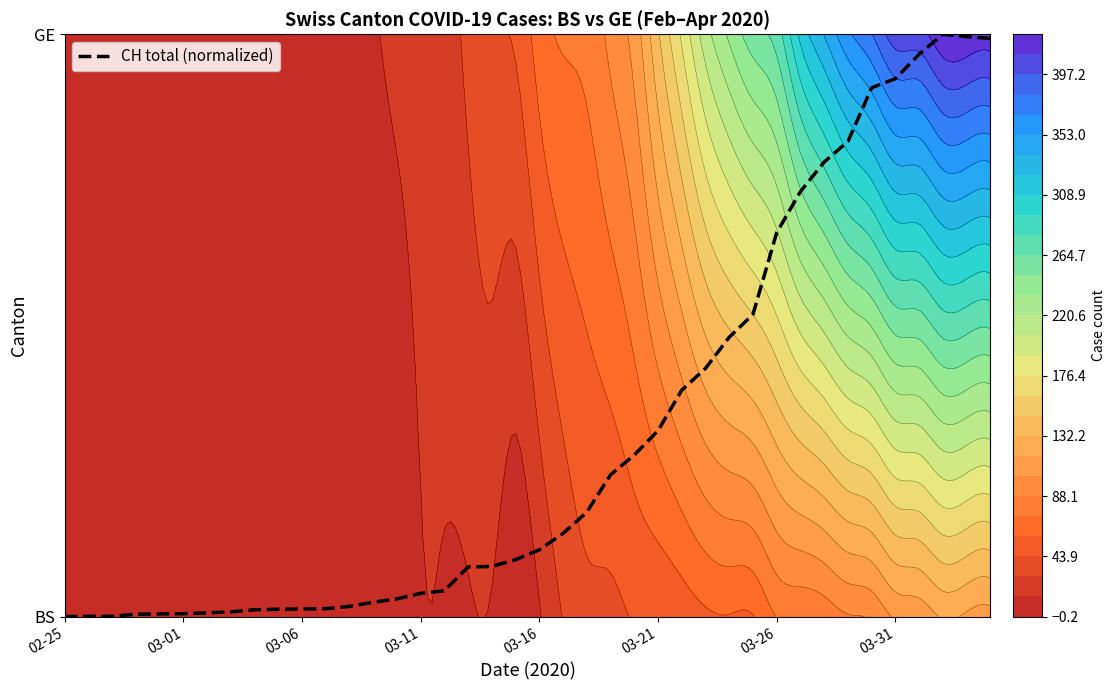

The value at 11 is 0.0. True or false?

True